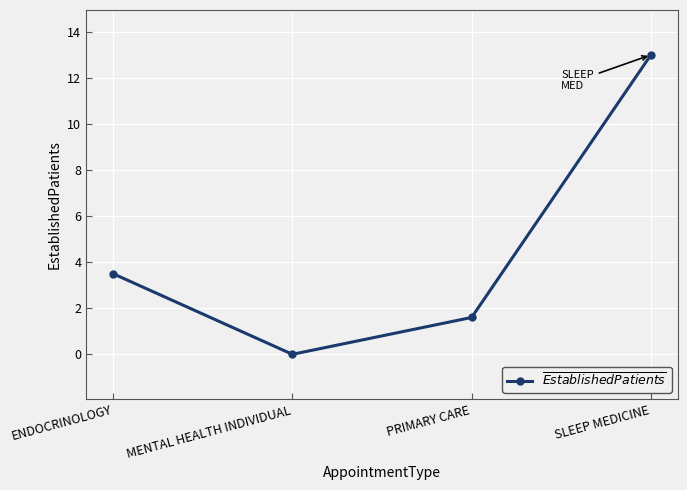

List the labels in order of value, smallest first.

MENTAL HEALTH INDIVIDUAL, PRIMARY CARE, ENDOCRINOLOGY, SLEEP MEDICINE